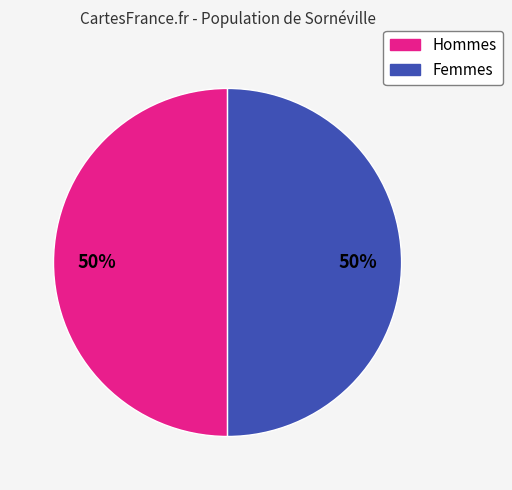

To the nearest percent, what is the difference between the largest and smallest slice percentages?

0%